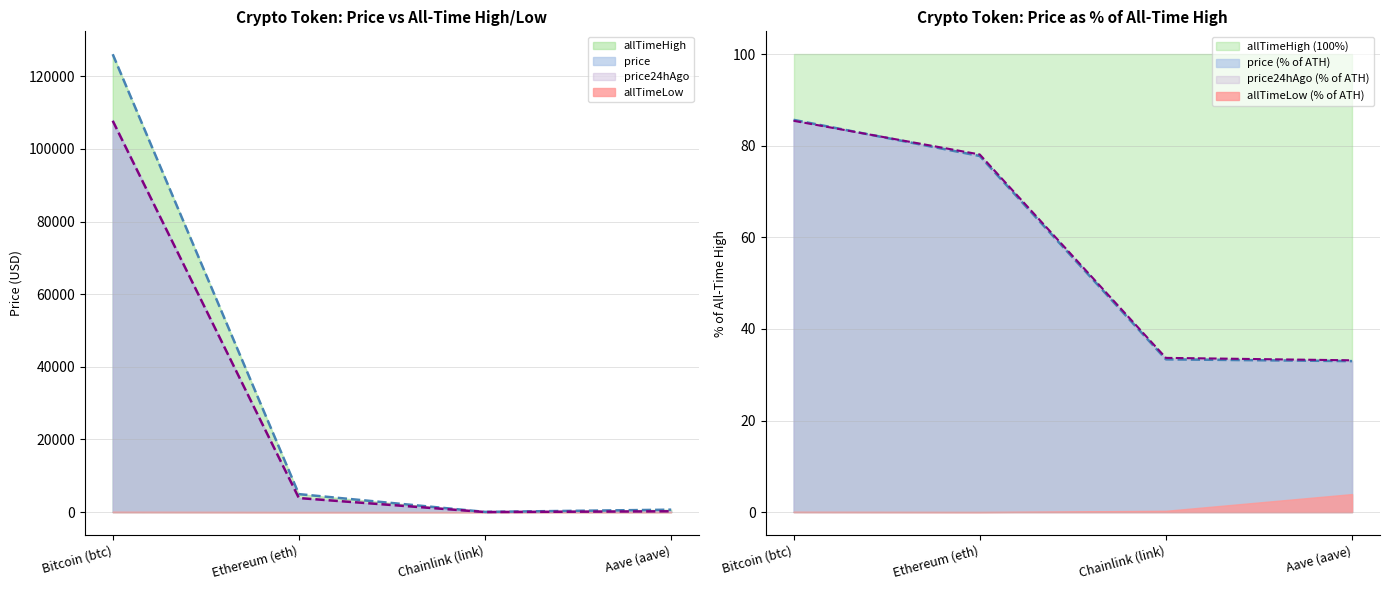

The value of price at Ethereum (eth) is 6862.9. True or false?

False